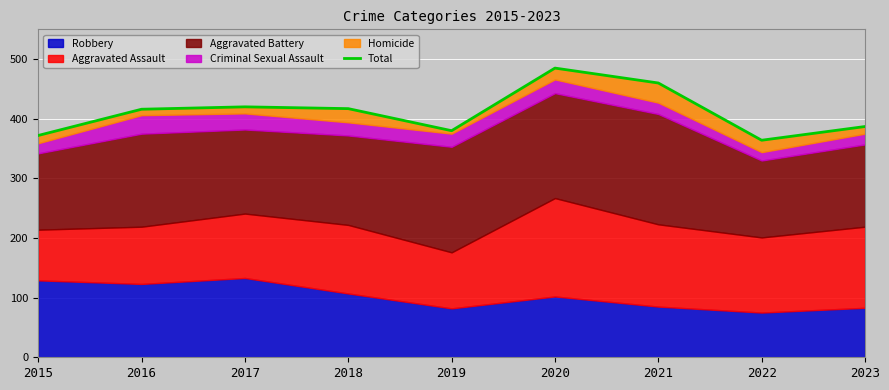

Reading left to right, transcribe all the data shown in this chart.

372	416	420	417	380	485	460	364	387